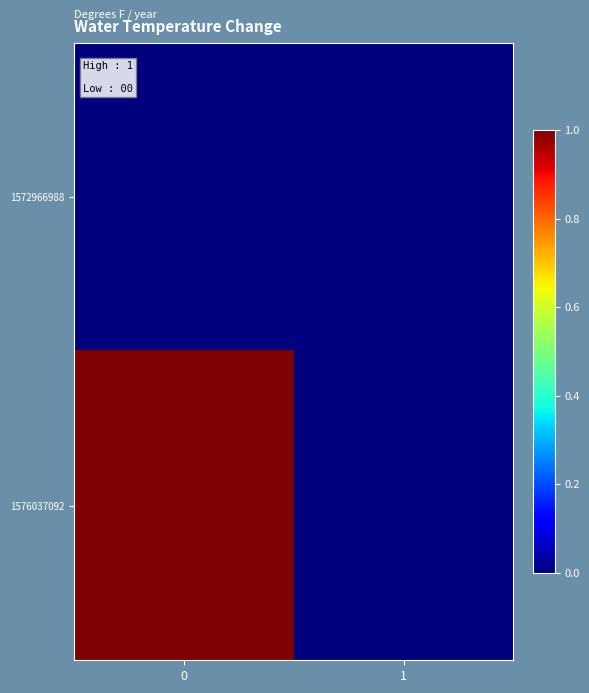

At how many categories does at least one series exceed 0?

1